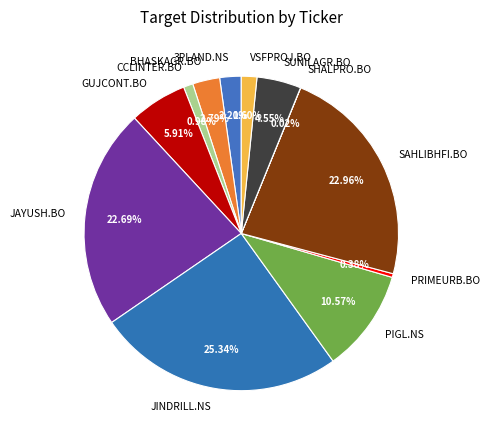

How much of the chart is everything except PIGL.NS?

89.4%